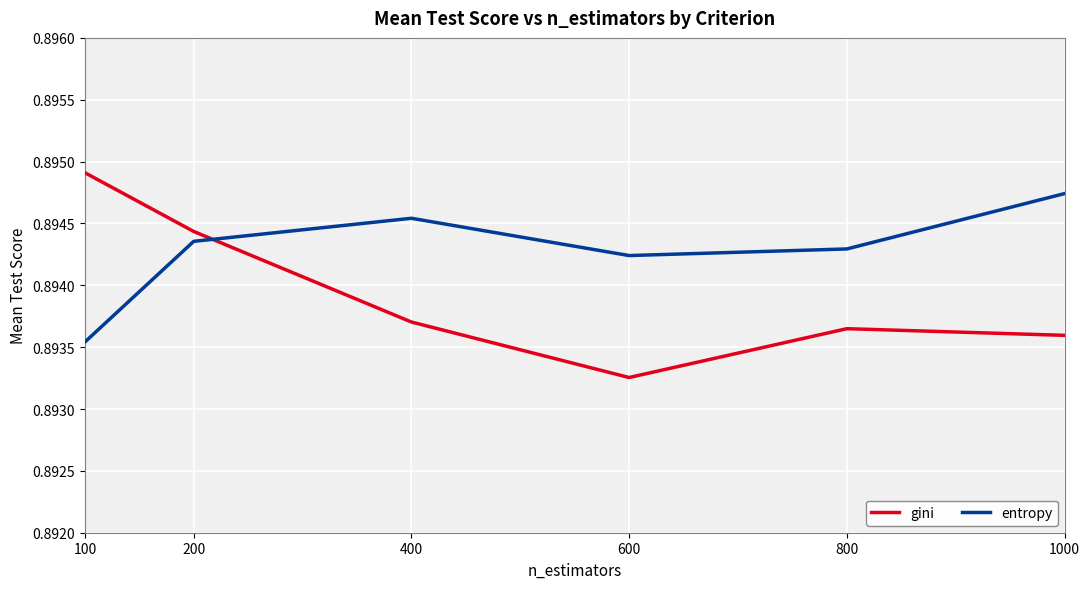

Which series has the largest total across all categories?

entropy